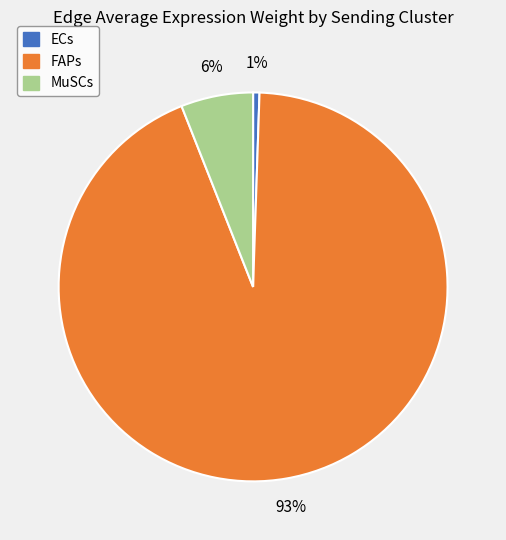

What is the smallest slice in the pie chart?

ECs